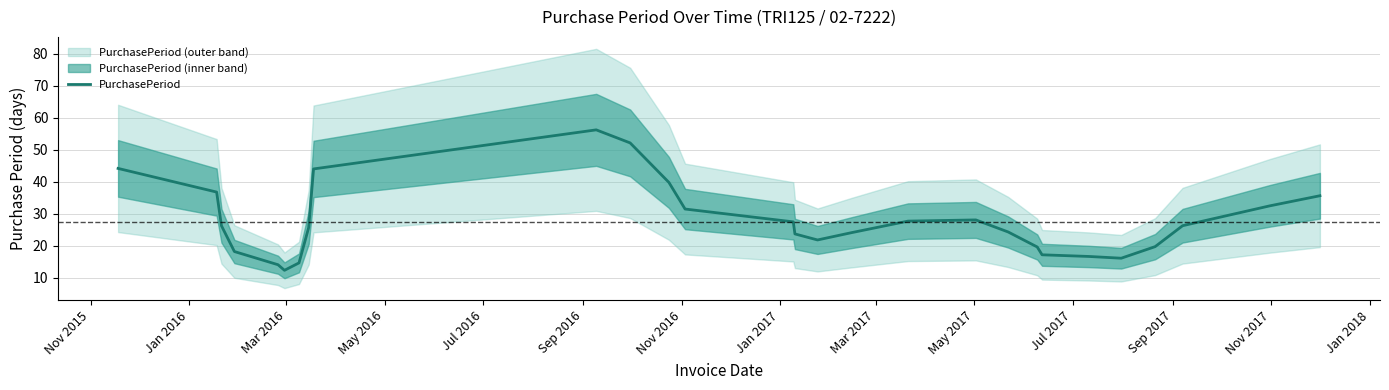

Count the number of values greater than 25.

15